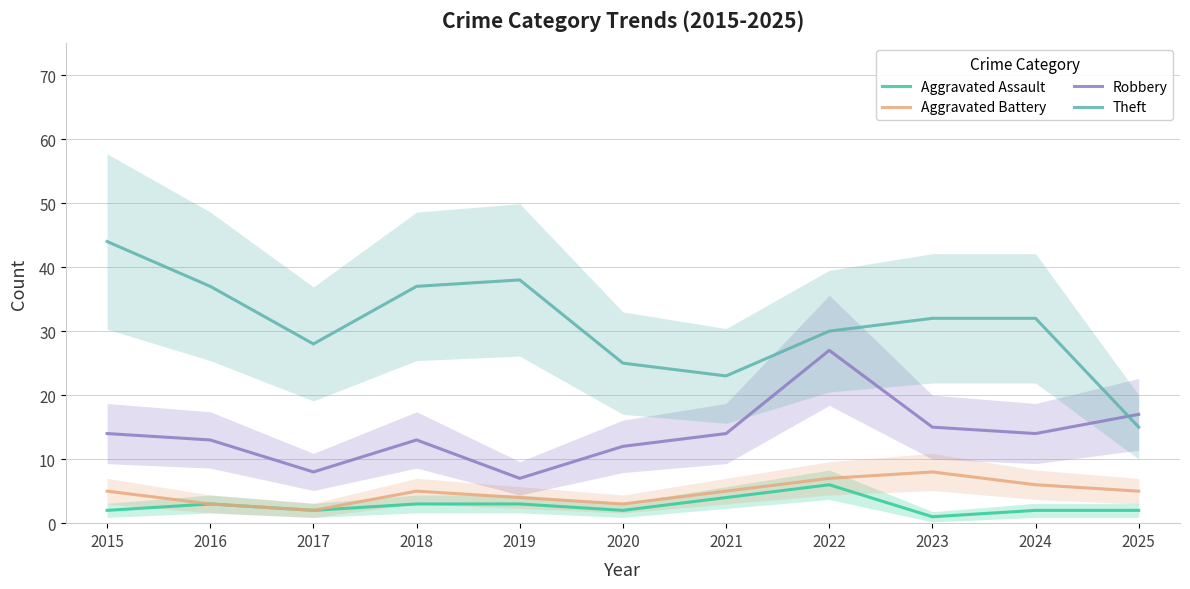

Reading left to right, what are all the values shown in this chart?

Aggravated Assault: 2	3	2	3	3	2	4	6	1	2	2
Aggravated Battery: 5	3	2	5	4	3	5	7	8	6	5
Robbery: 14	13	8	13	7	12	14	27	15	14	17
Theft: 44	37	28	37	38	25	23	30	32	32	15